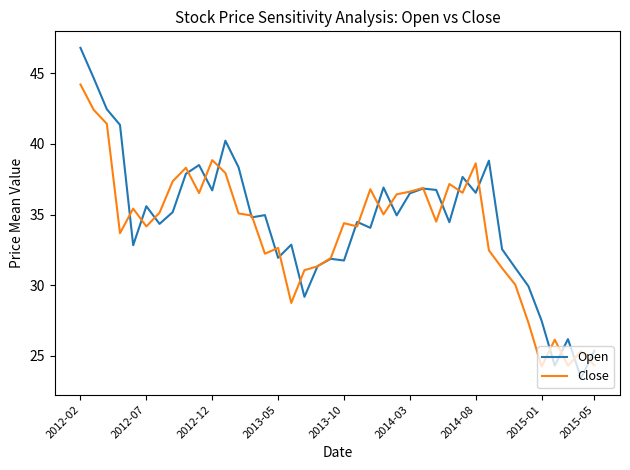

Does the chart have visible grid lines?

No